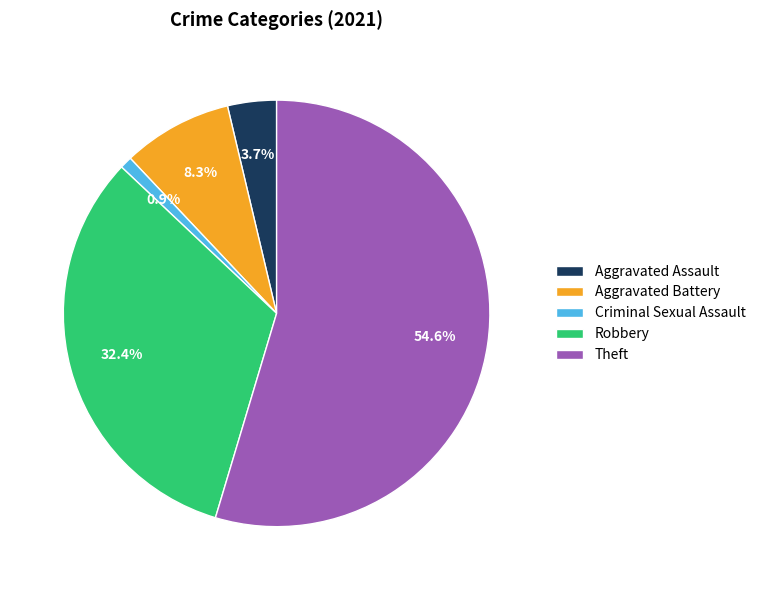

To the nearest percent, what portion does Criminal Sexual Assault represent?

1%